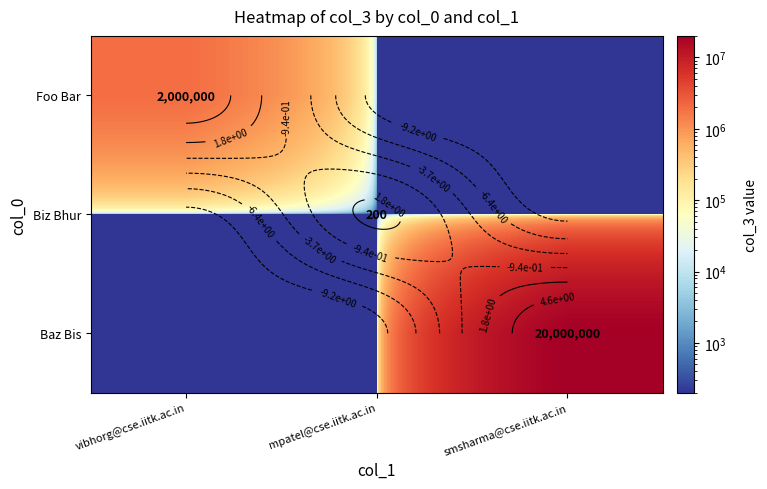

Which has a higher value, smsharma@cse.iitk.ac.in or mpatel@cse.iitk.ac.in?

smsharma@cse.iitk.ac.in